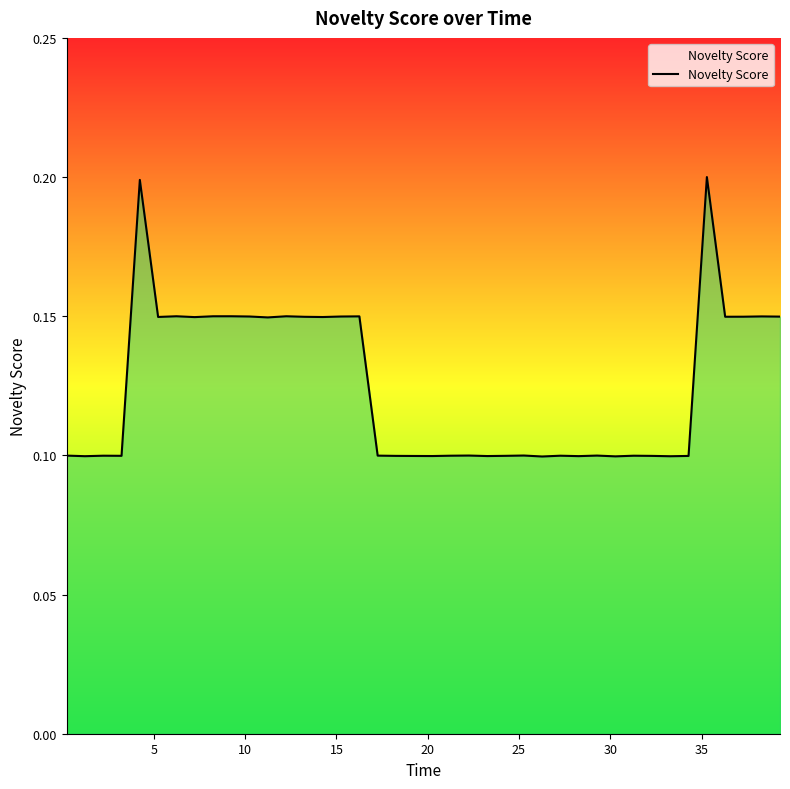

How many values are between 0 and 1?

40